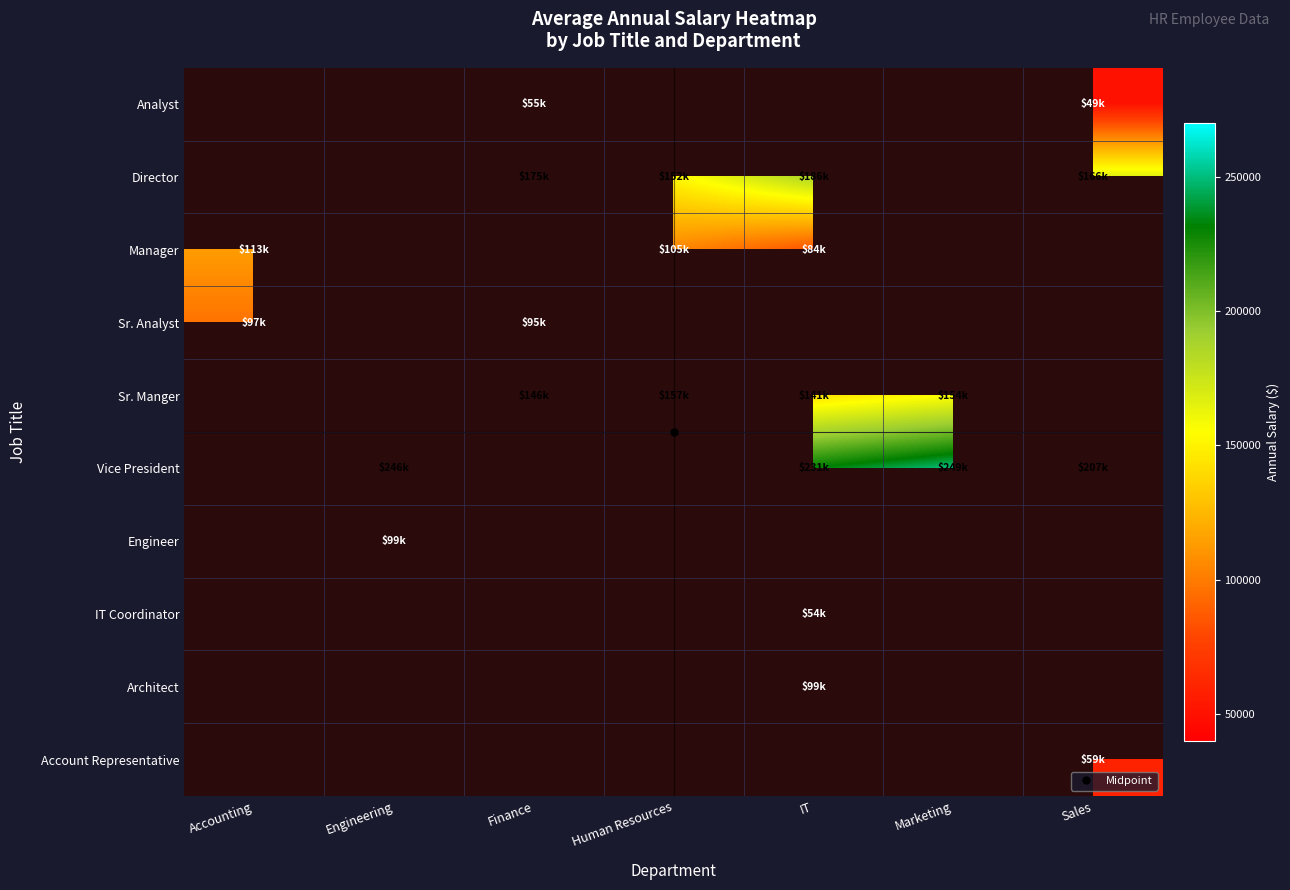

How many series are shown in this chart?

10